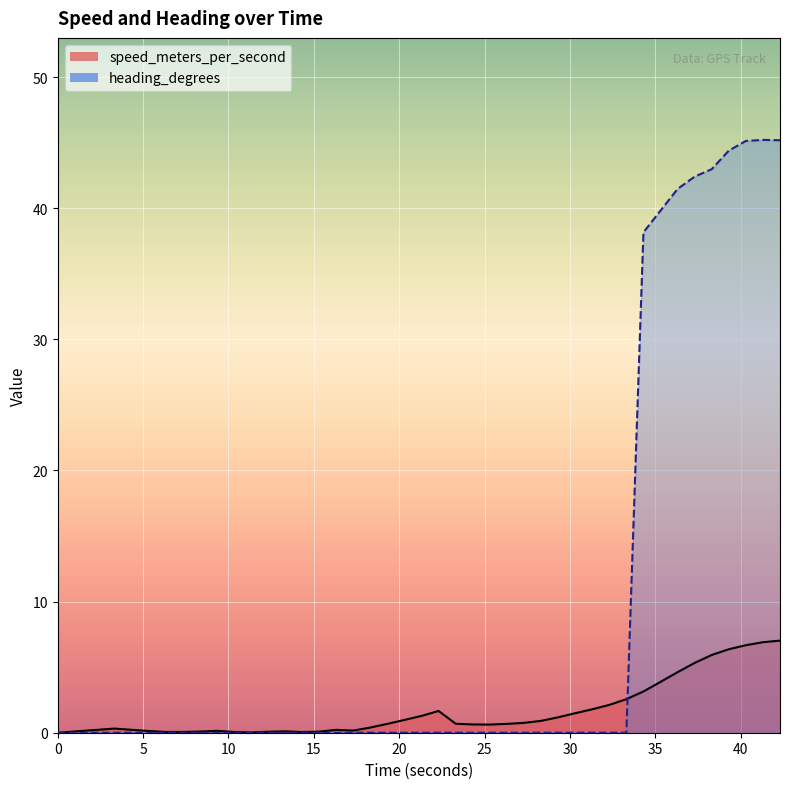

Between which two adjacent categories do speed_meters_per_second and heading_degrees first intersect?

33.309000015 and 34.309000015